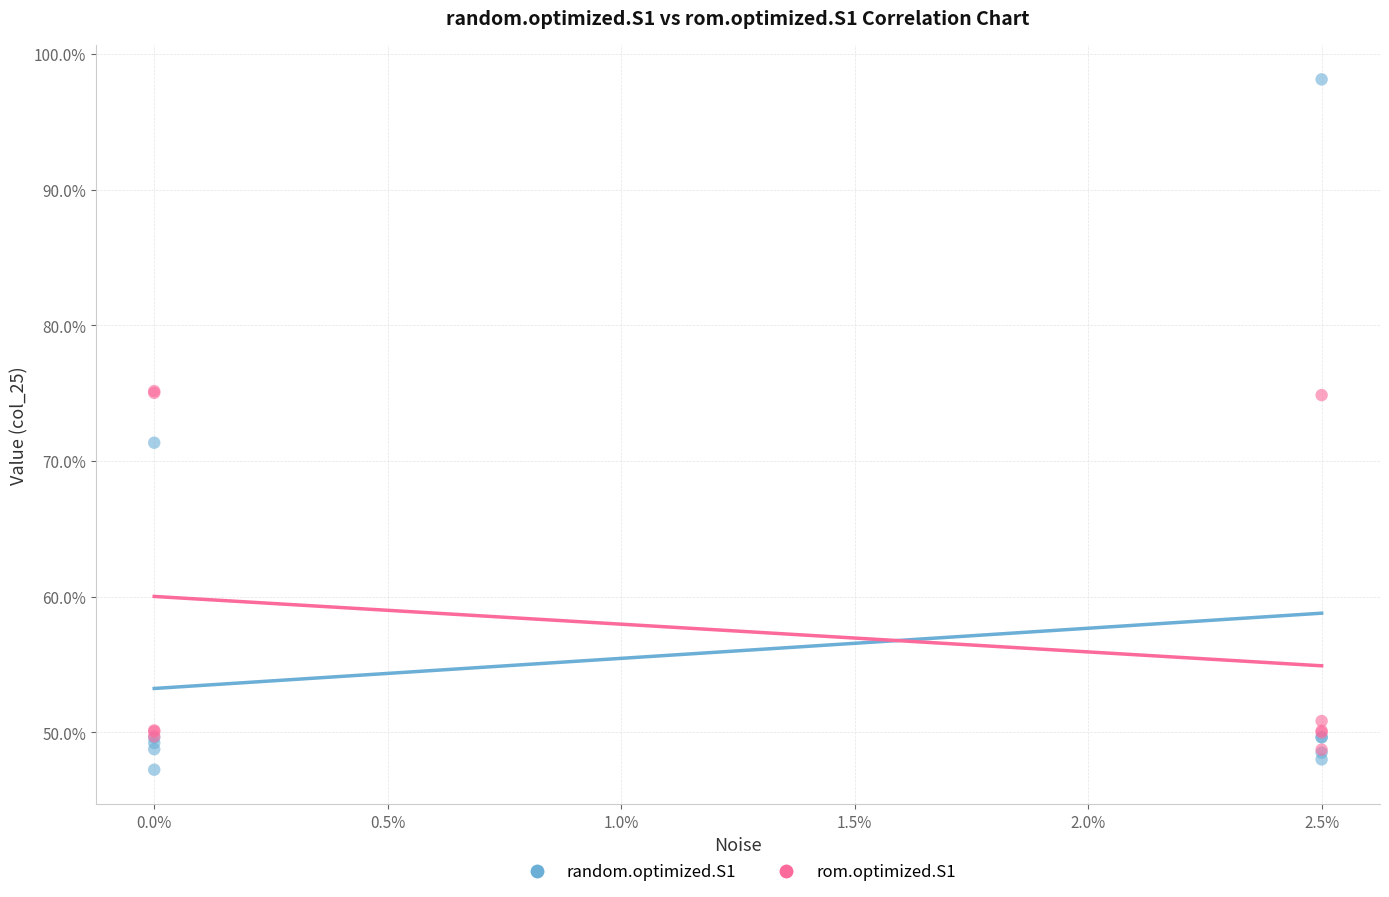

Which series has the widest spread of Y values?

random.optimized.S1